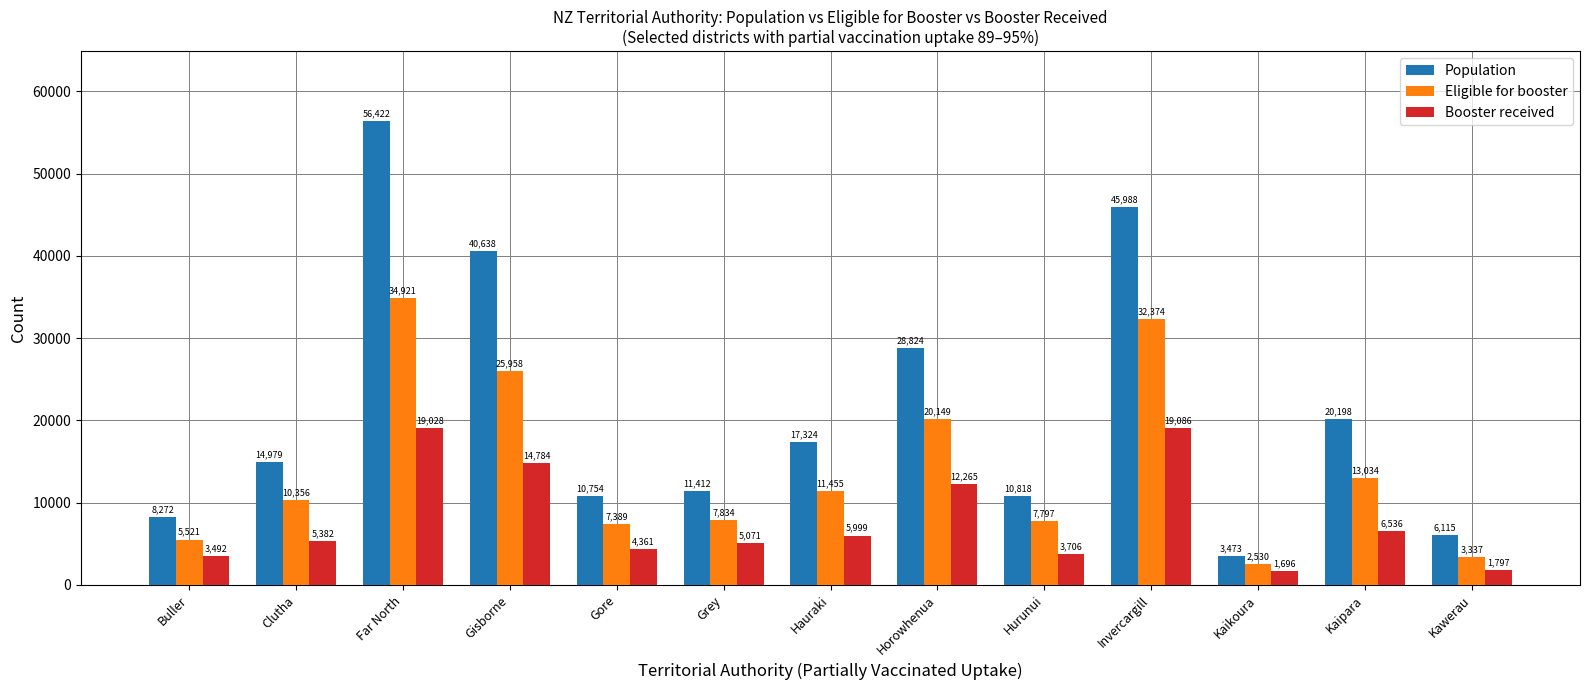

What is the maximum value shown in the chart?

56422